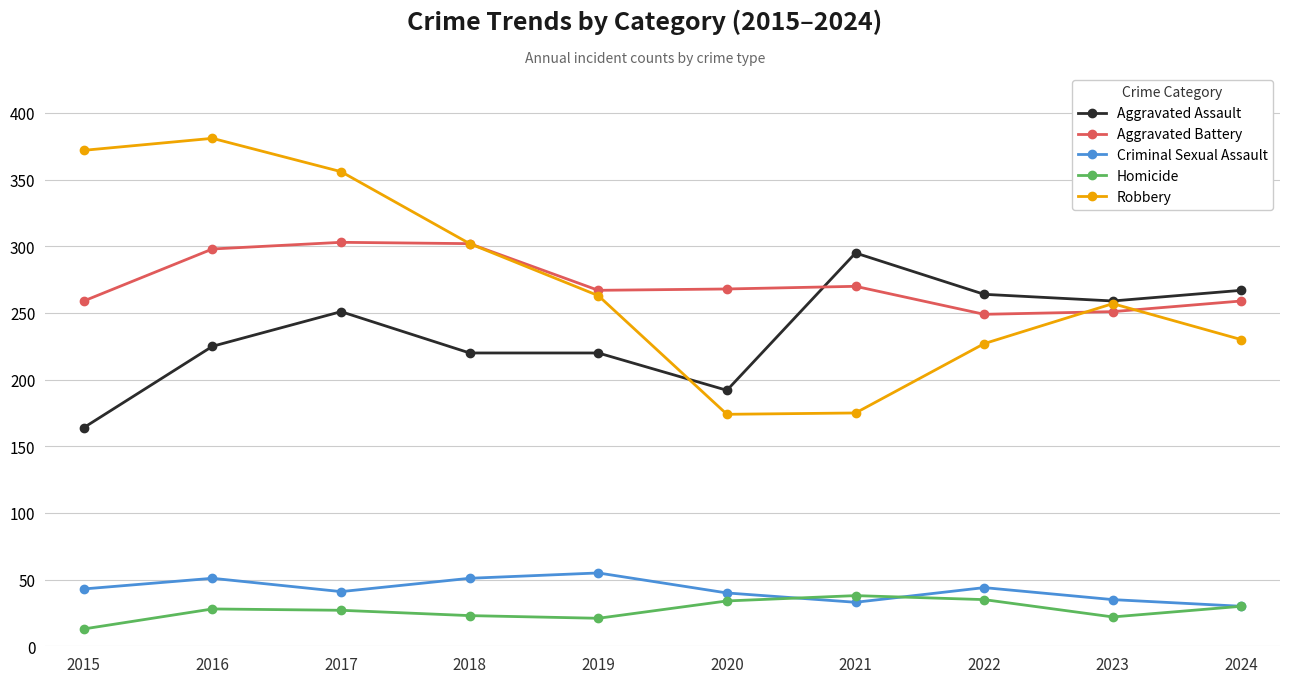

The Aggravated Battery series shows 348 at 2023. True or false?

False